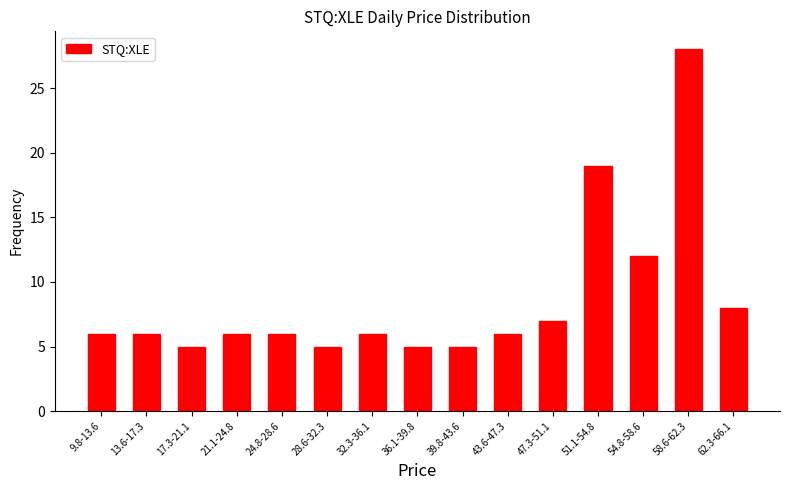

Reading left to right, list all the values displayed in this chart.

6	6	5	6	6	5	6	5	5	6	7	19	12	28	8